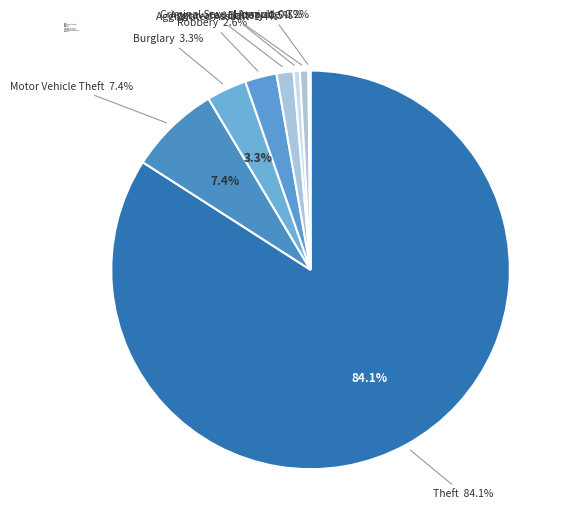

What is the smallest slice in the pie chart?

Arson